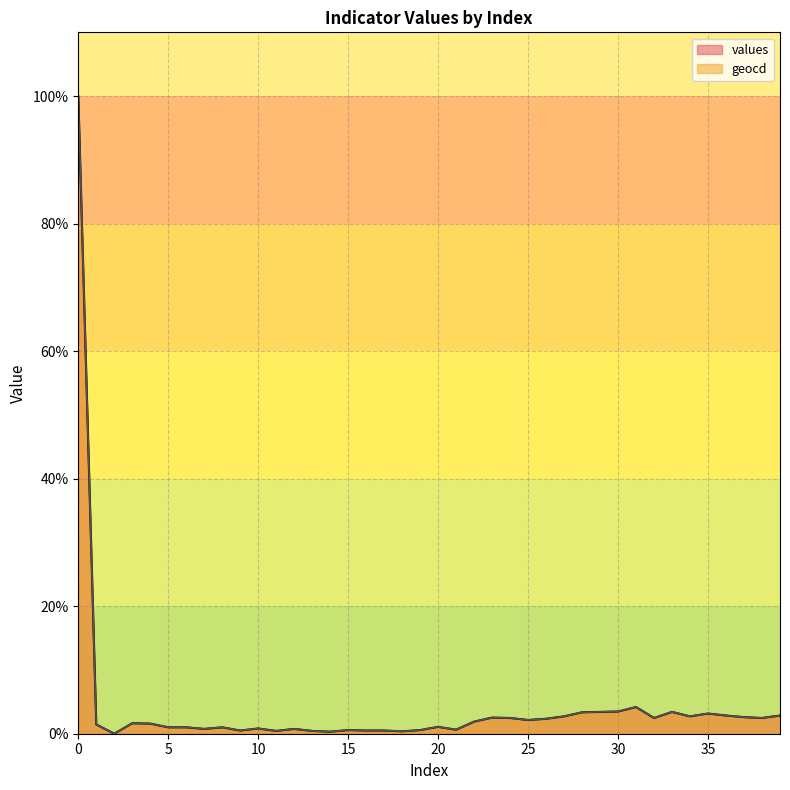

The value of values at 39 is 4.2. True or false?

False